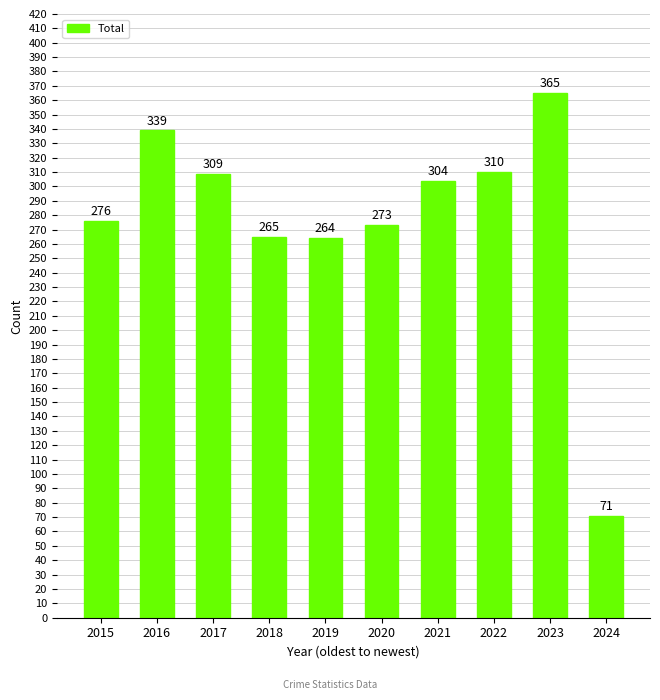

How many distinct data groups are displayed?

1